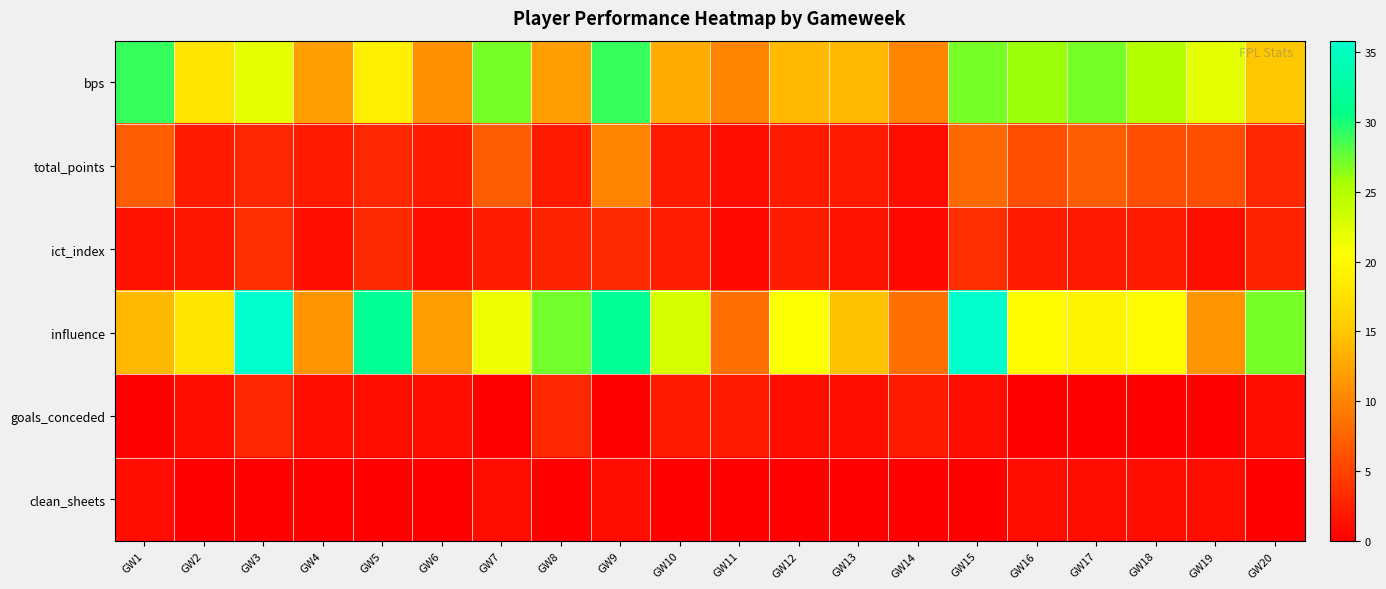

At how many categories does at least one series exceed 4?

20